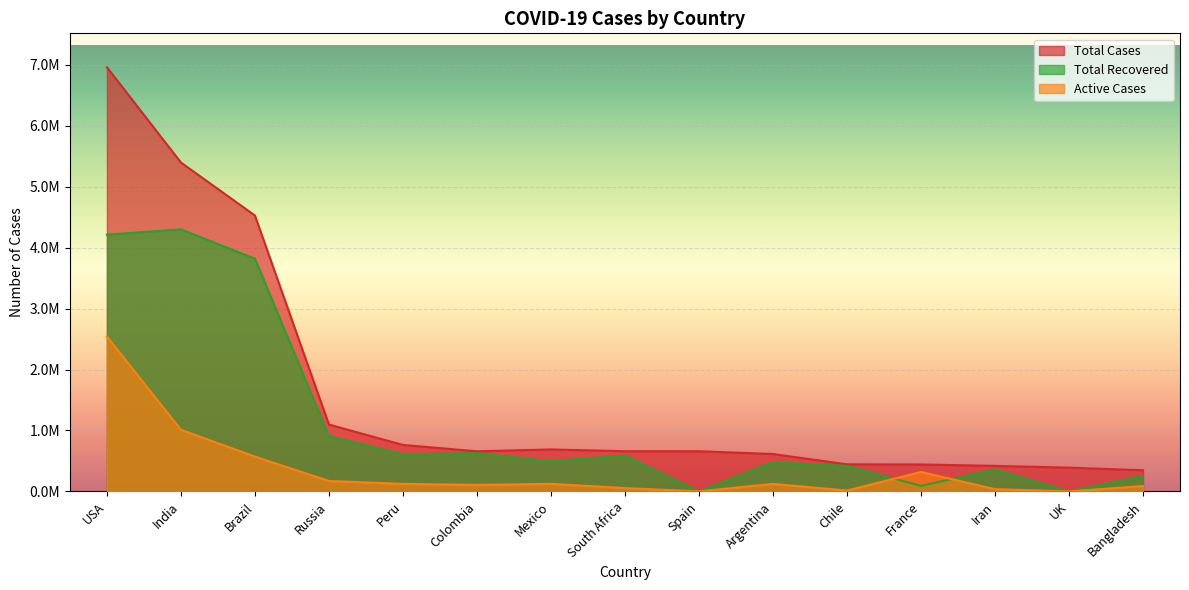

How many interior local peaks does the Total Recovered series have?

5